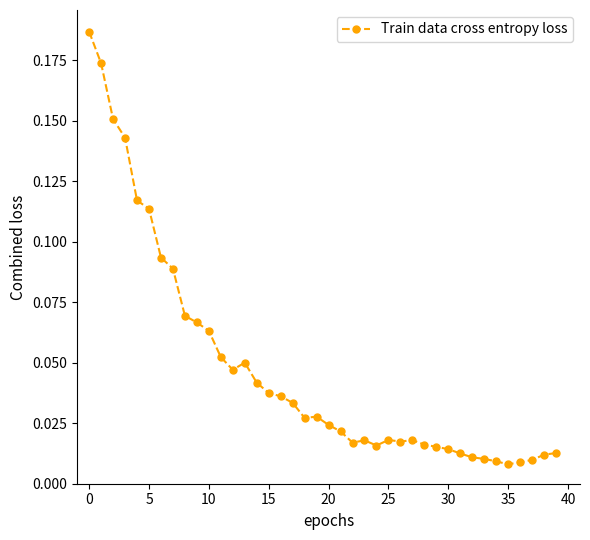

What is the sum of all values?

1.9